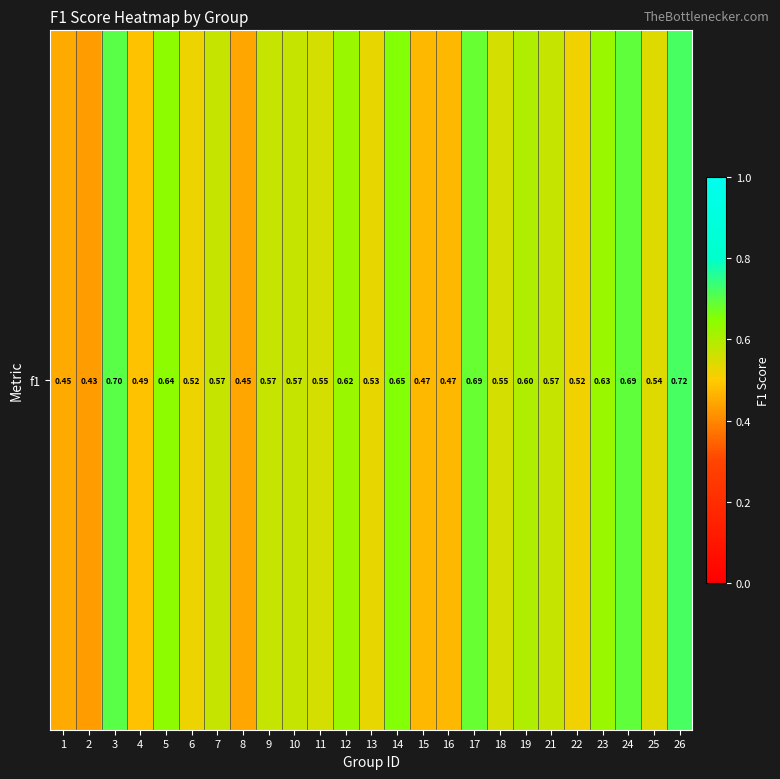

True or false: the data shows 0.4 at 14.

False